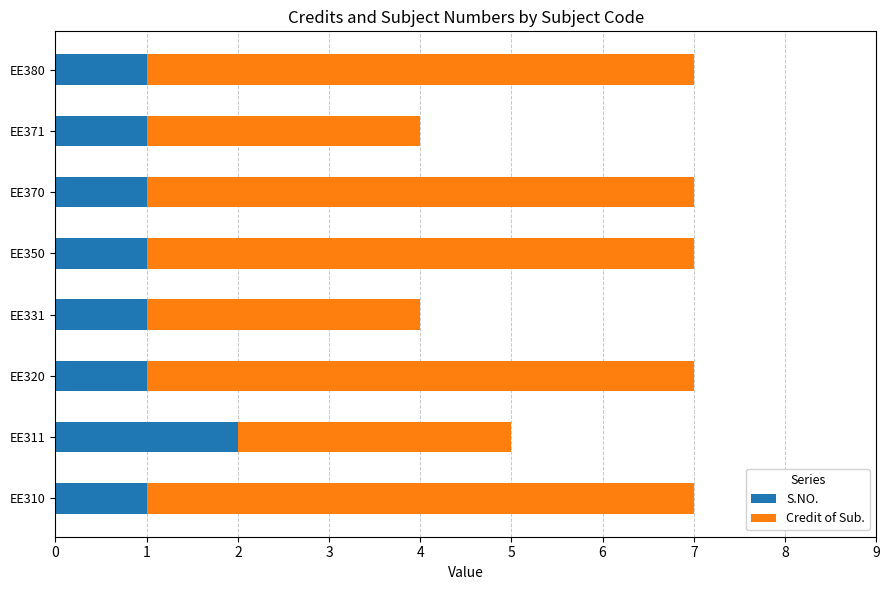

What is the sum of the S.NO. values at EE380 and EE311?

3